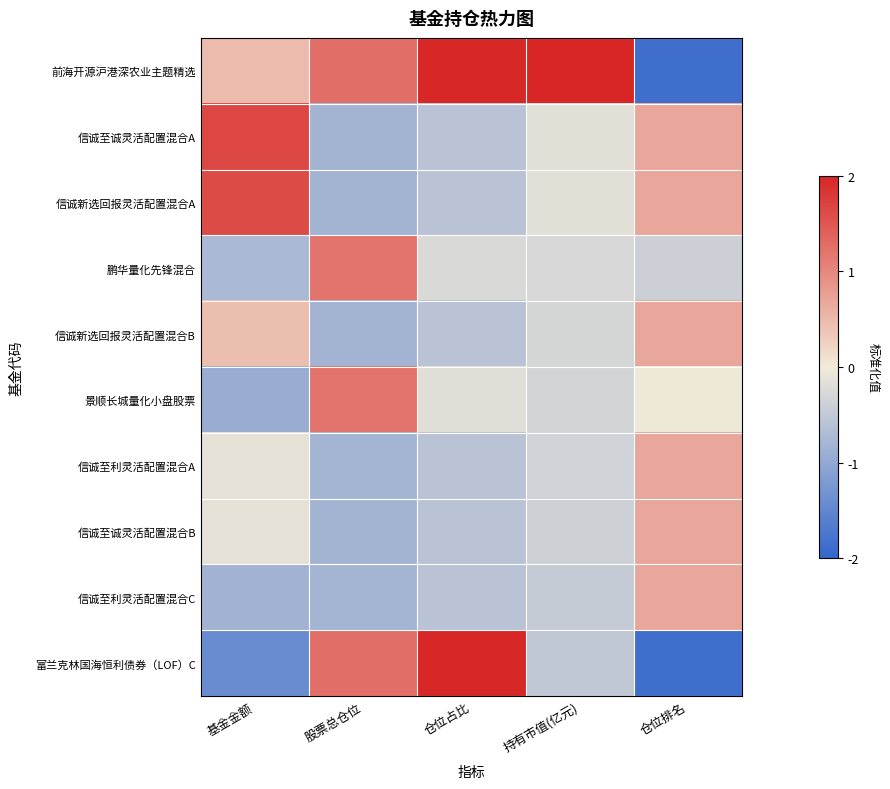

Reading left to right, extract all data points from this chart.

前海开源沪港深农业主题精选: 基金金额=0.5	股票总仓位=1.3	仓位占比=2.0	持有市值(亿元)=2.0	仓位排名=-1.9
信诚至诚灵活配置混合A: 基金金额=1.7	股票总仓位=-0.8	仓位占比=-0.6	持有市值(亿元)=-0.2	仓位排名=0.7
信诚新选回报灵活配置混合A: 基金金额=1.6	股票总仓位=-0.8	仓位占比=-0.6	持有市值(亿元)=-0.2	仓位排名=0.7
鹏华量化先锋混合: 基金金额=-0.7	股票总仓位=1.2	仓位占比=-0.3	持有市值(亿元)=-0.3	仓位排名=-0.4
信诚新选回报灵活配置混合B: 基金金额=0.4	股票总仓位=-0.8	仓位占比=-0.6	持有市值(亿元)=-0.3	仓位排名=0.7
景顺长城量化小盘股票: 基金金额=-0.9	股票总仓位=1.2	仓位占比=-0.2	持有市值(亿元)=-0.3	仓位排名=-0.0
信诚至利灵活配置混合A: 基金金额=-0.1	股票总仓位=-0.8	仓位占比=-0.6	持有市值(亿元)=-0.4	仓位排名=0.7
信诚至诚灵活配置混合B: 基金金额=-0.1	股票总仓位=-0.8	仓位占比=-0.6	持有市值(亿元)=-0.4	仓位排名=0.7
信诚至利灵活配置混合C: 基金金额=-0.8	股票总仓位=-0.8	仓位占比=-0.6	持有市值(亿元)=-0.5	仓位排名=0.7
富兰克林国海恒利债券（LOF）C: 基金金额=-1.4	股票总仓位=1.3	仓位占比=2.0	持有市值(亿元)=-0.5	仓位排名=-1.9